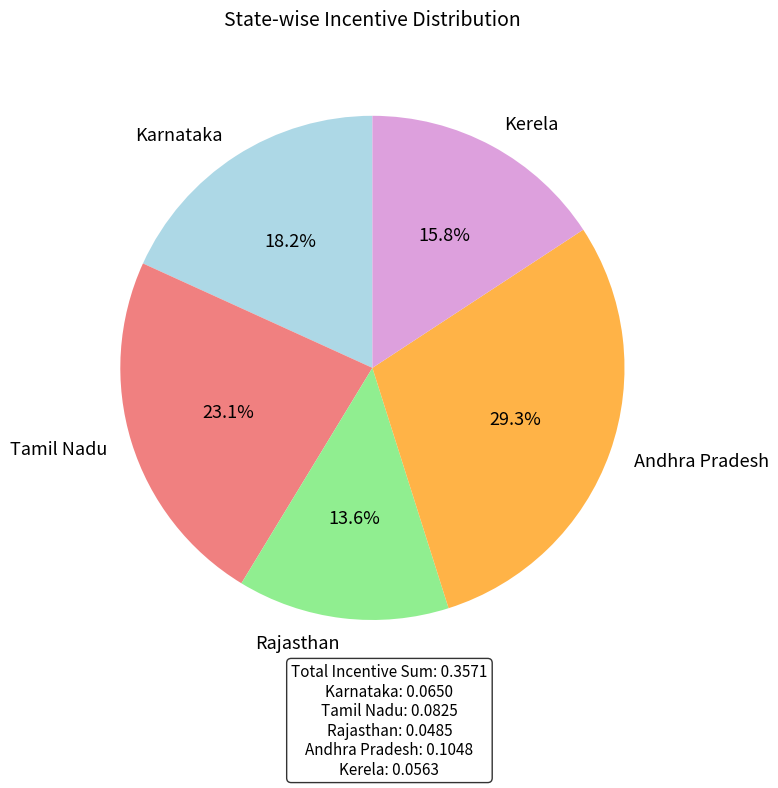

Is there any slice that represents more than half of the pie?

No